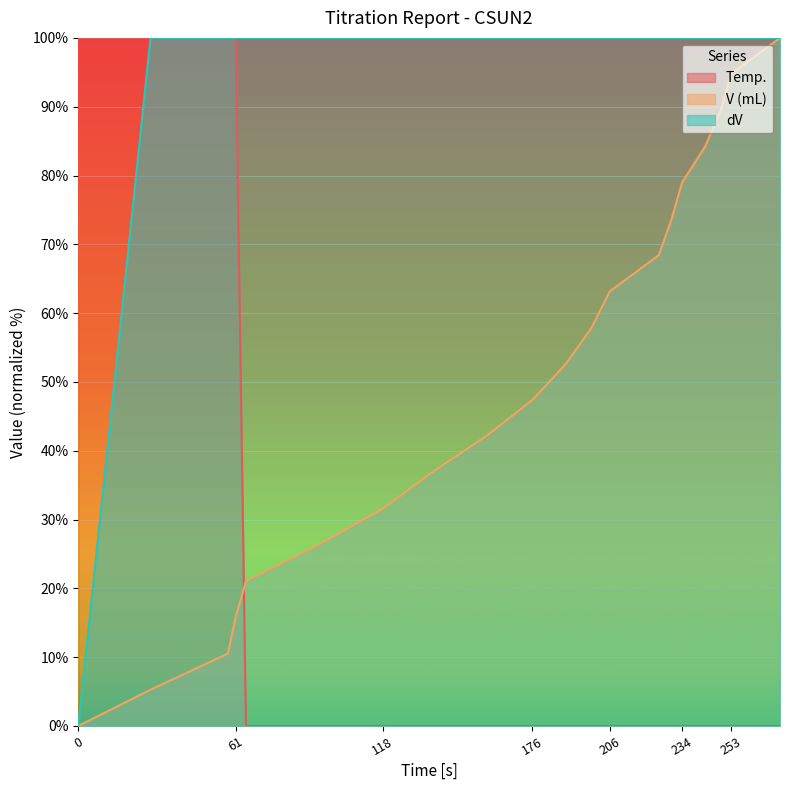

Which series ends up on top after the final intersection of V (mL) and Temp.?

V (mL)